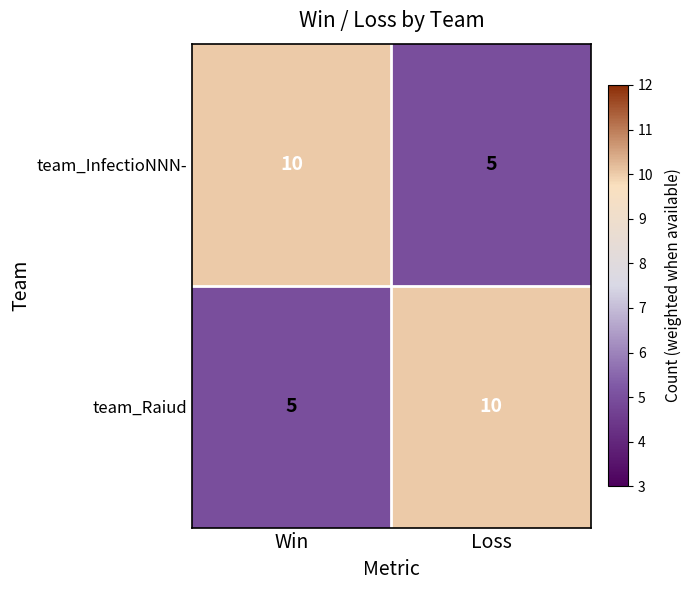

What is the spread (max minus min) of values at Win?

5